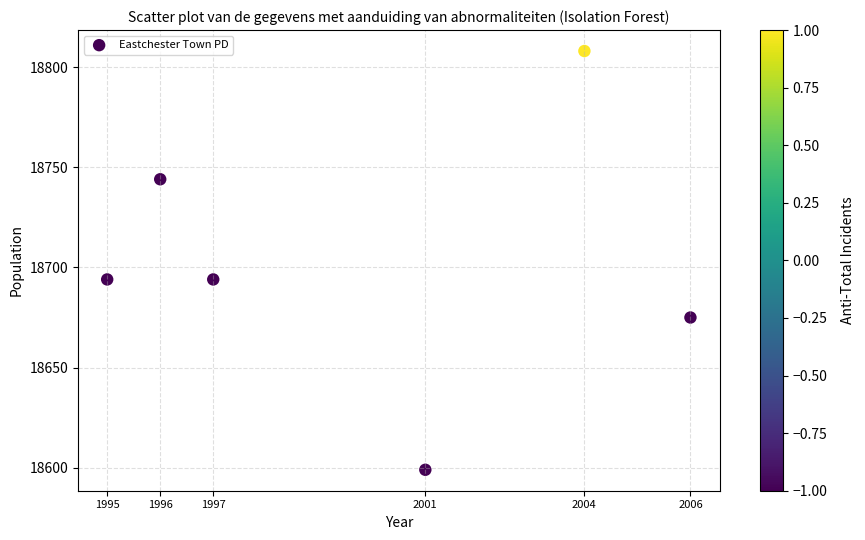

What is the average X value?

2000